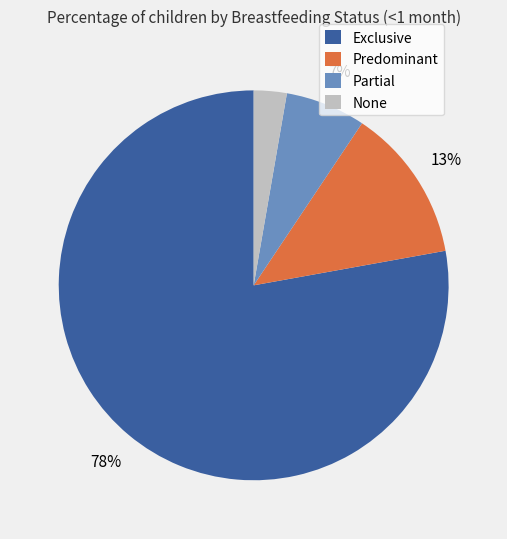

Is the sum of Partial and None greater than half?

No